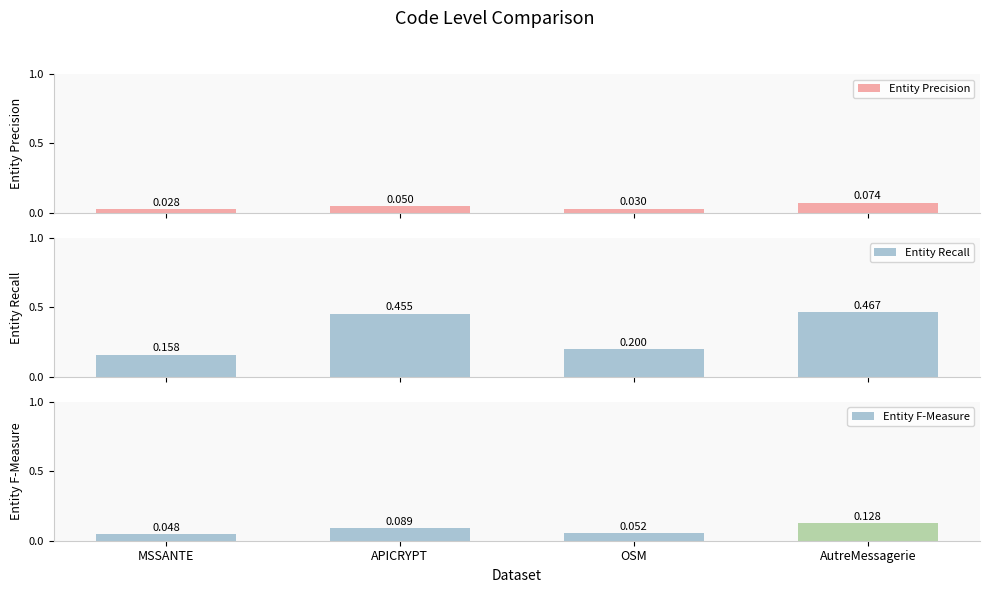

How many groups of bars are there?

4